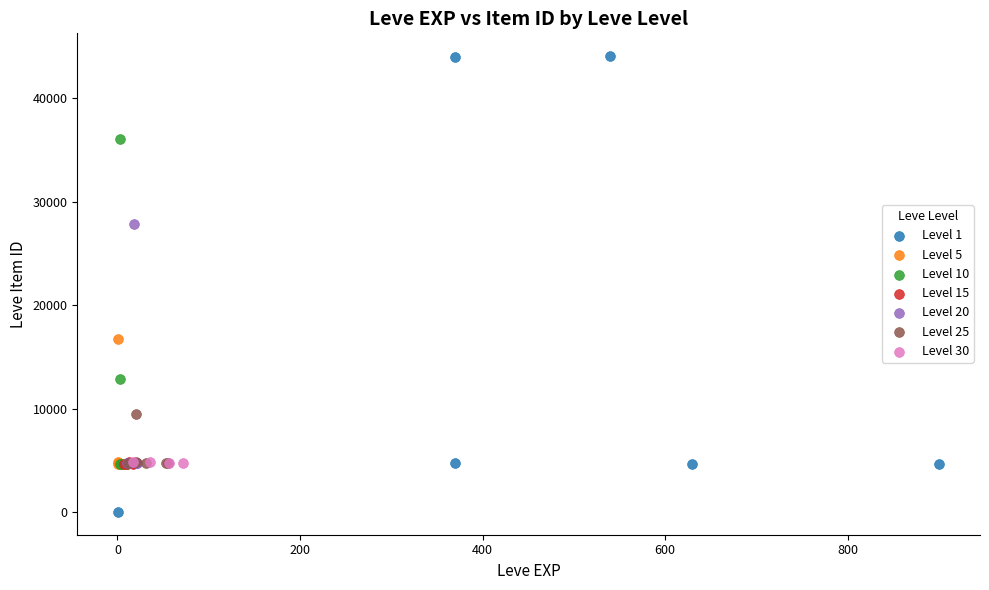

Which series contains the highest Y value?

Level 1